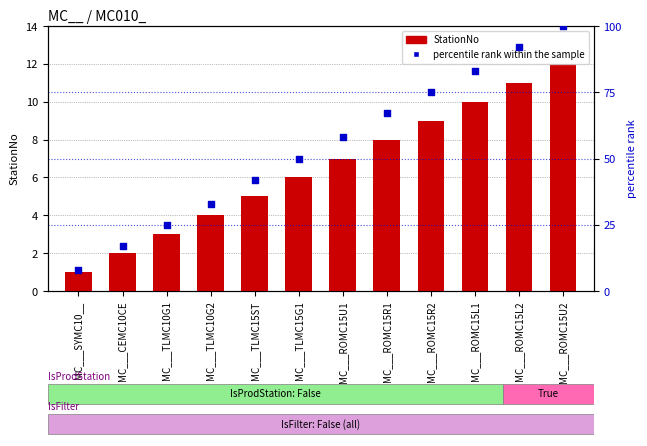

Which series contains the lowest Y value?

StationNo